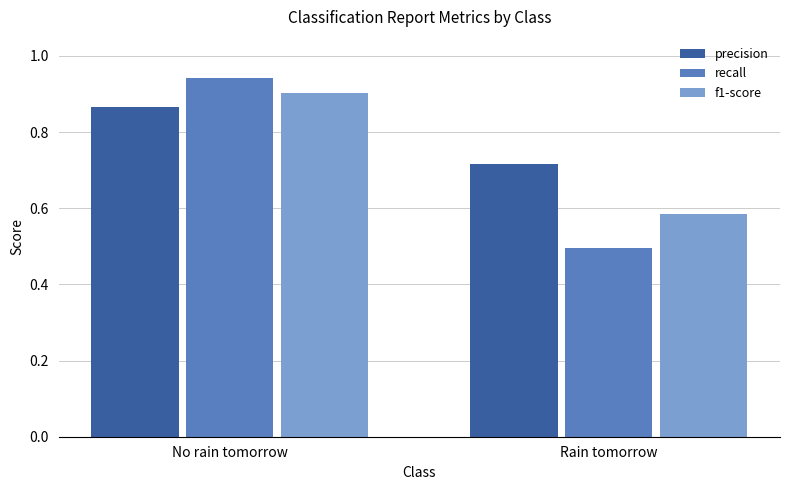

What is the sum of the recall values at Rain tomorrow and No rain tomorrow?

1.4